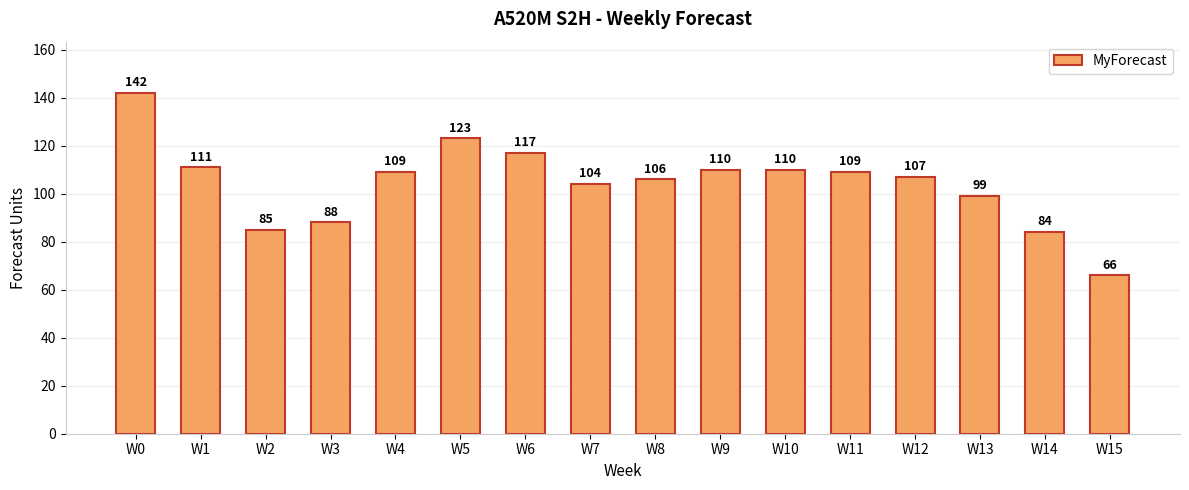

What is the value of the 11th bar from the left?

110